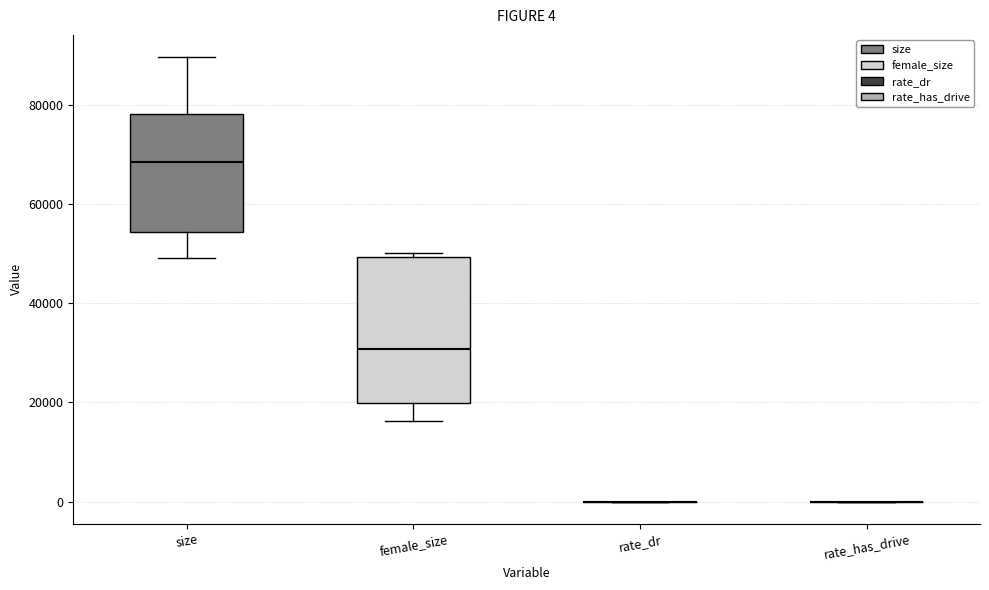

Which box is the tallest, from its lower edge to its upper edge?

female_size